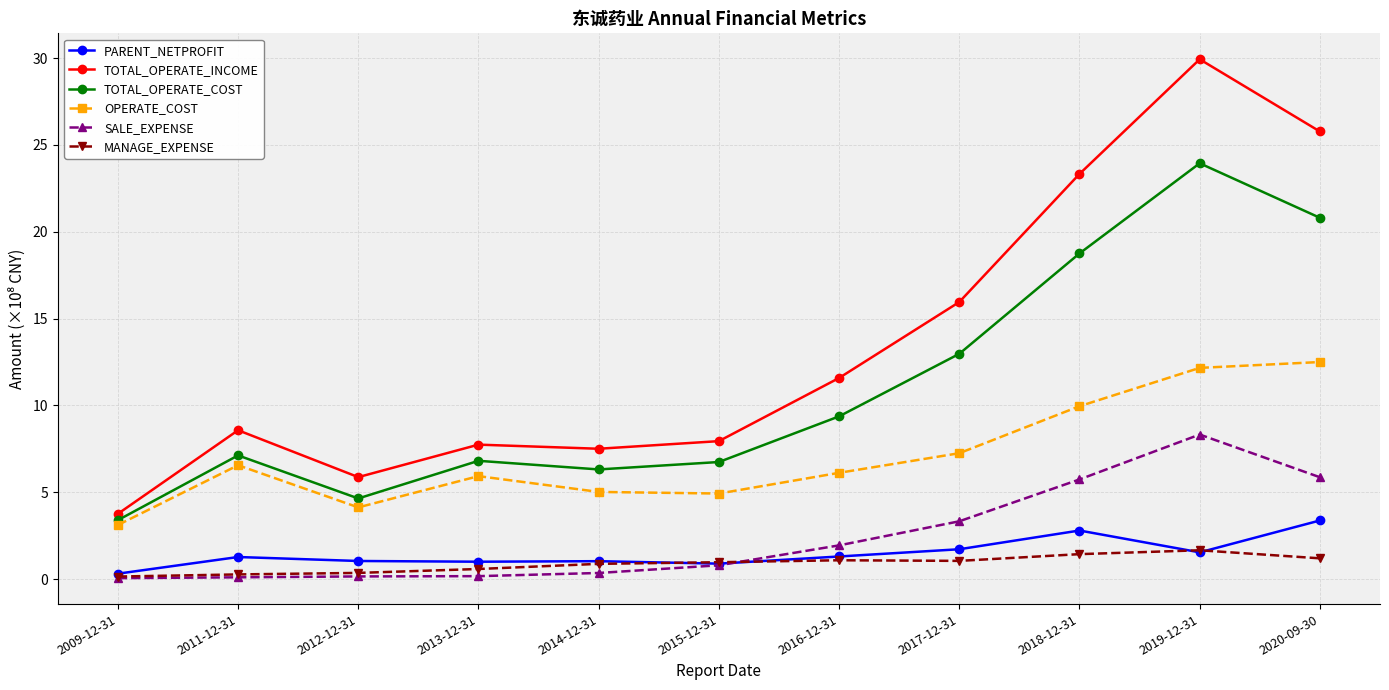

True or false: MANAGE_EXPENSE and TOTAL_OPERATE_INCOME cross at least once.

False